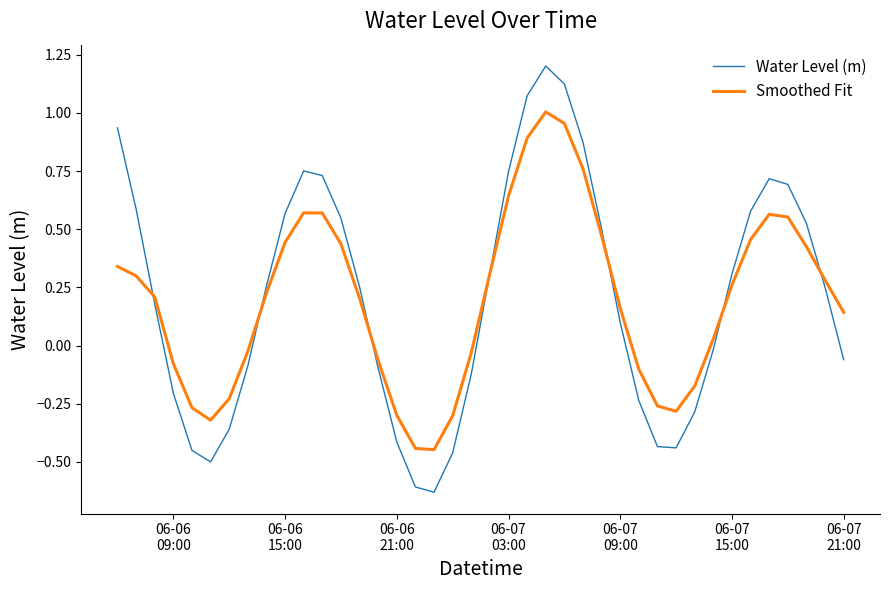

True or false: Water Level (m) and Smoothed Fit intersect in this chart.

True